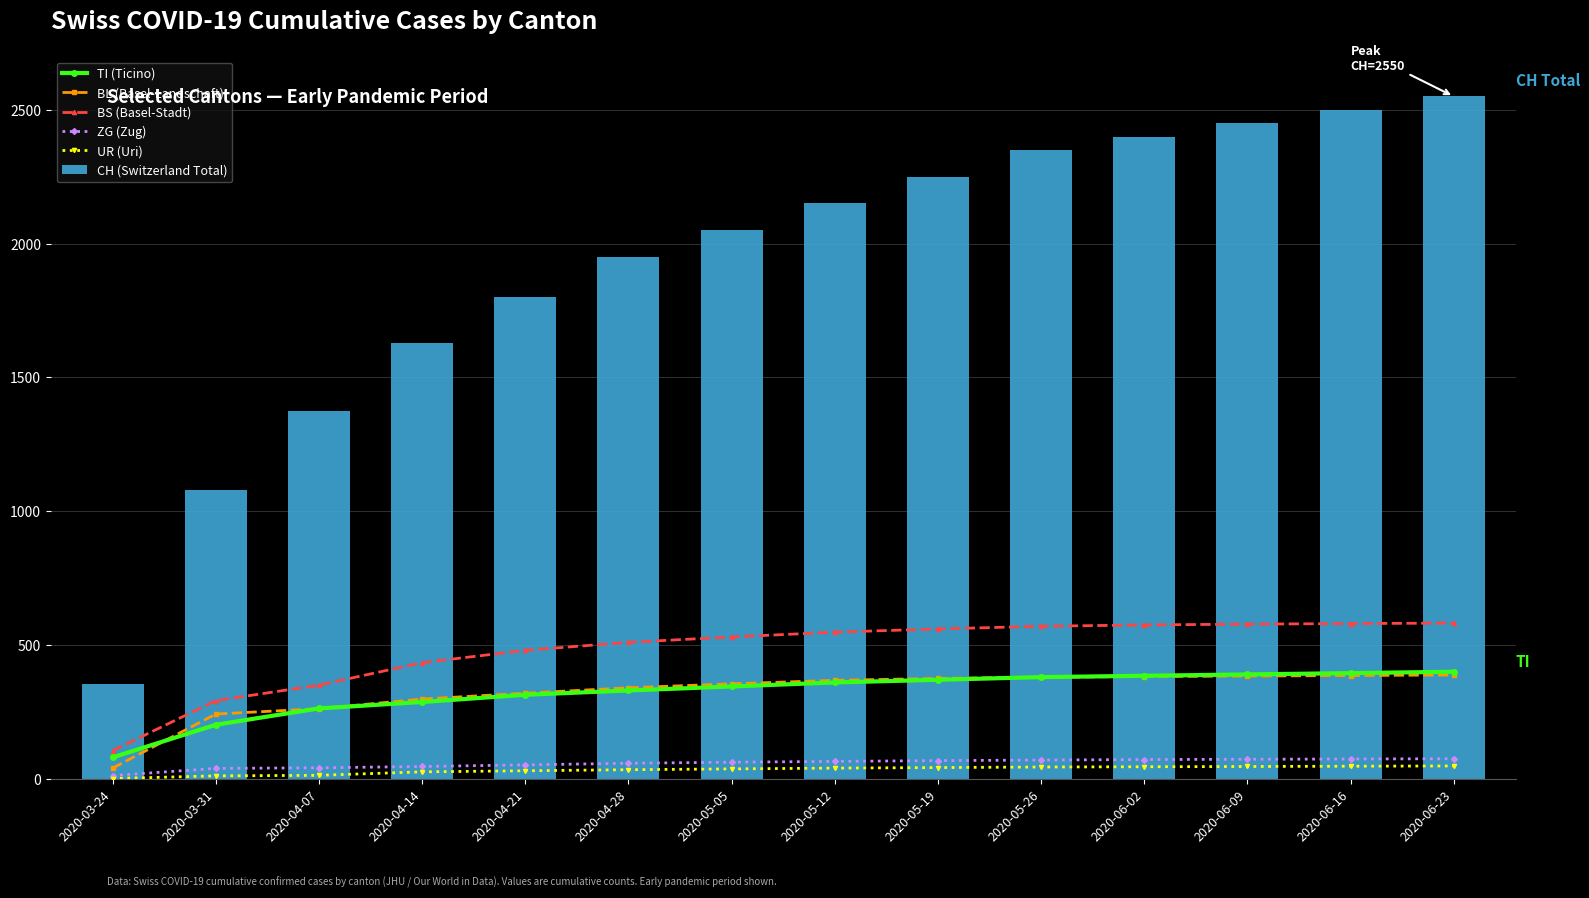

What is the difference between the maximum and minimum values in the BL (Basel-Landschaft) series?

348